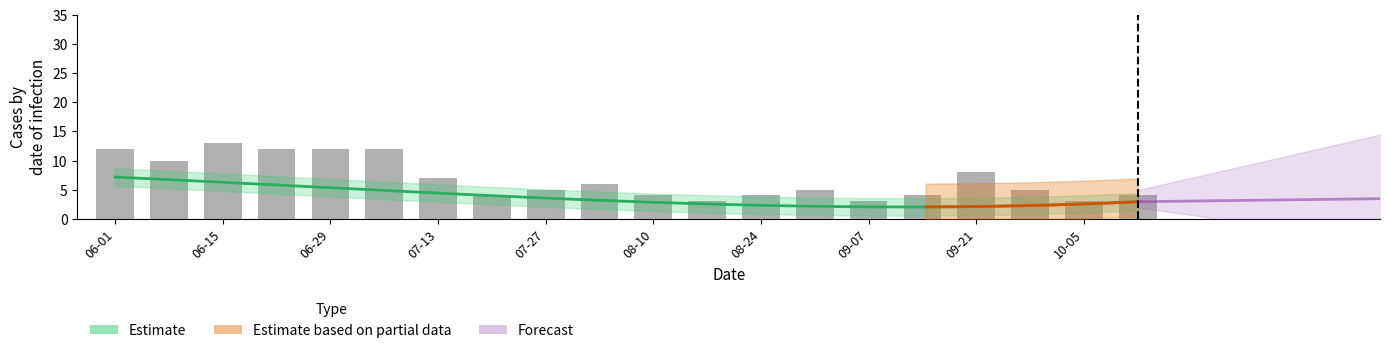

What is the value of the 7th bar from the left?

7